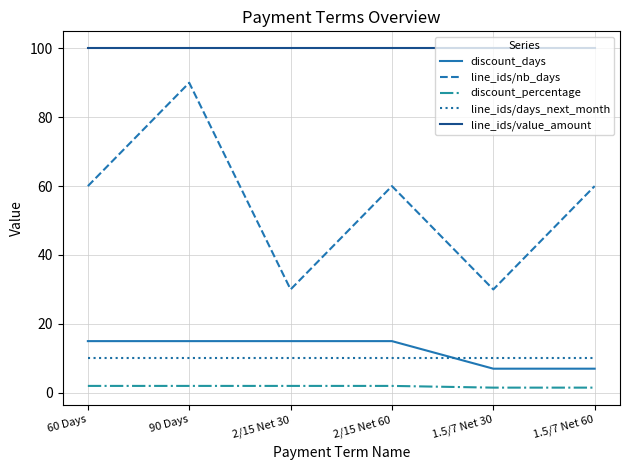

What is the difference between the second highest and second lowest values in the line_ids/nb_days series?

30.0